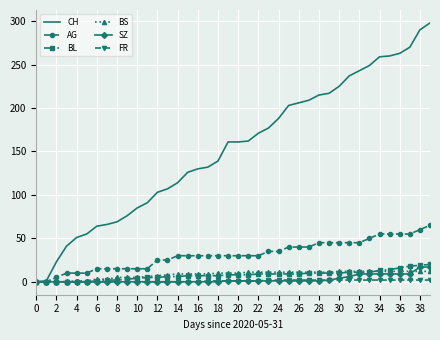

Which series has the largest range (max minus min)?

CH